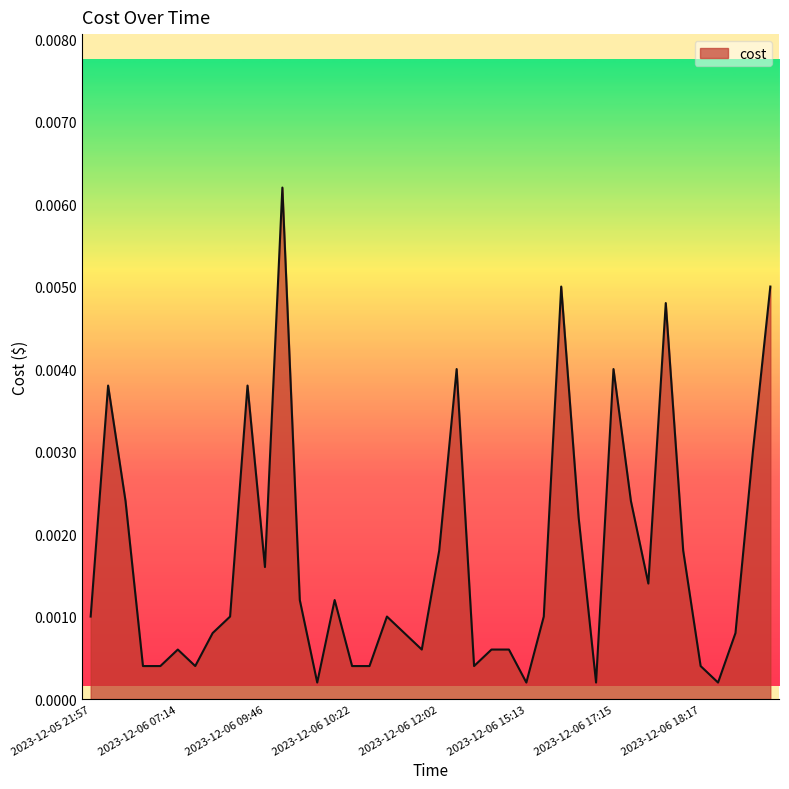

Where is the first local minimum?

2023-12-06 07:15